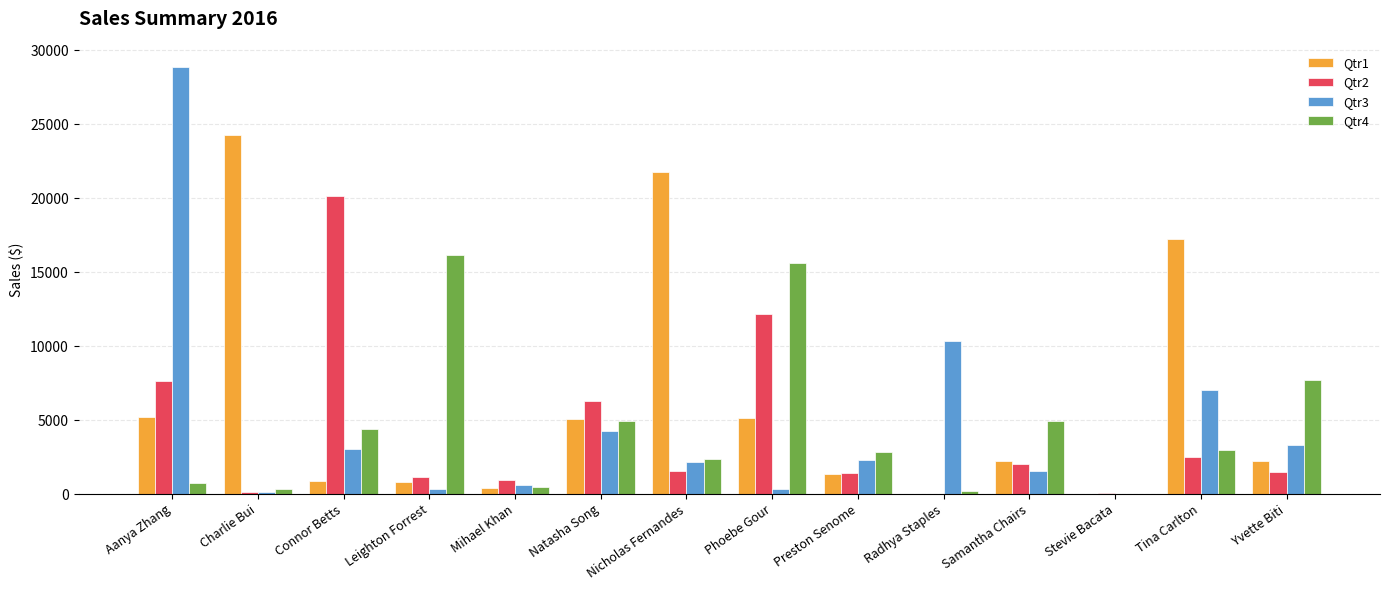

What is the sum of all Qtr1 values?

86600.3